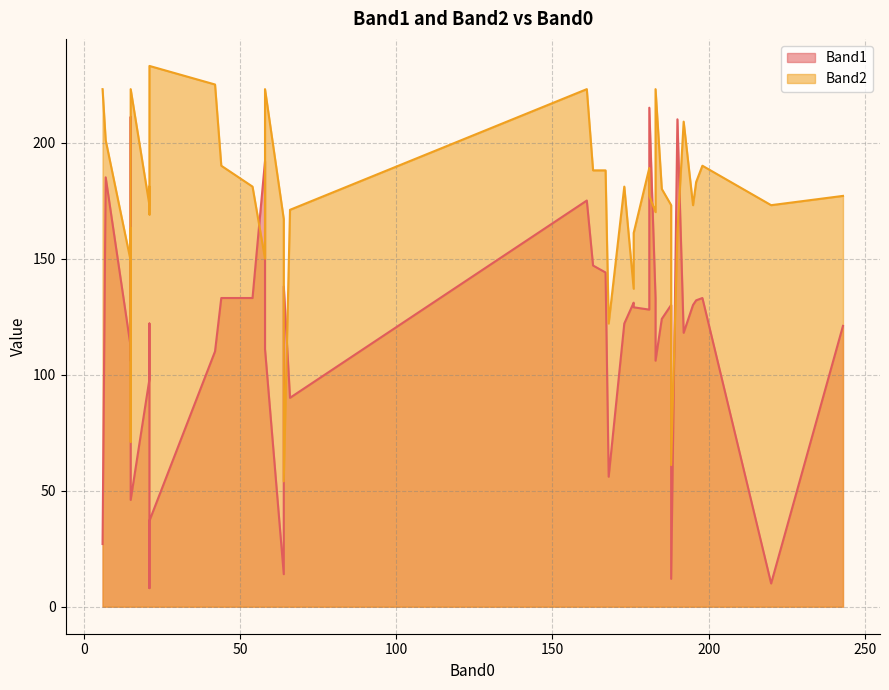

The Band2 series shows 346 at 42. True or false?

False